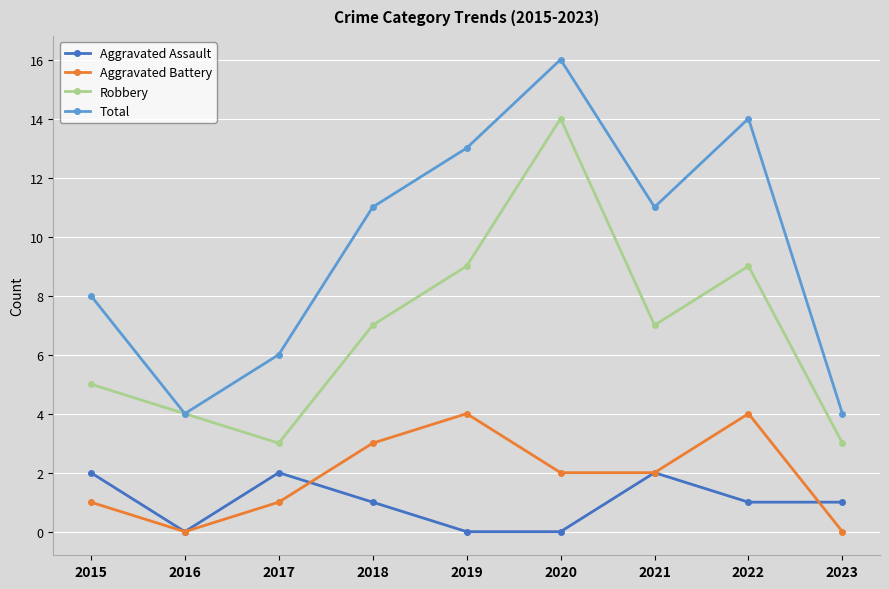

At which category does the chart reach its peak across all series?

2020